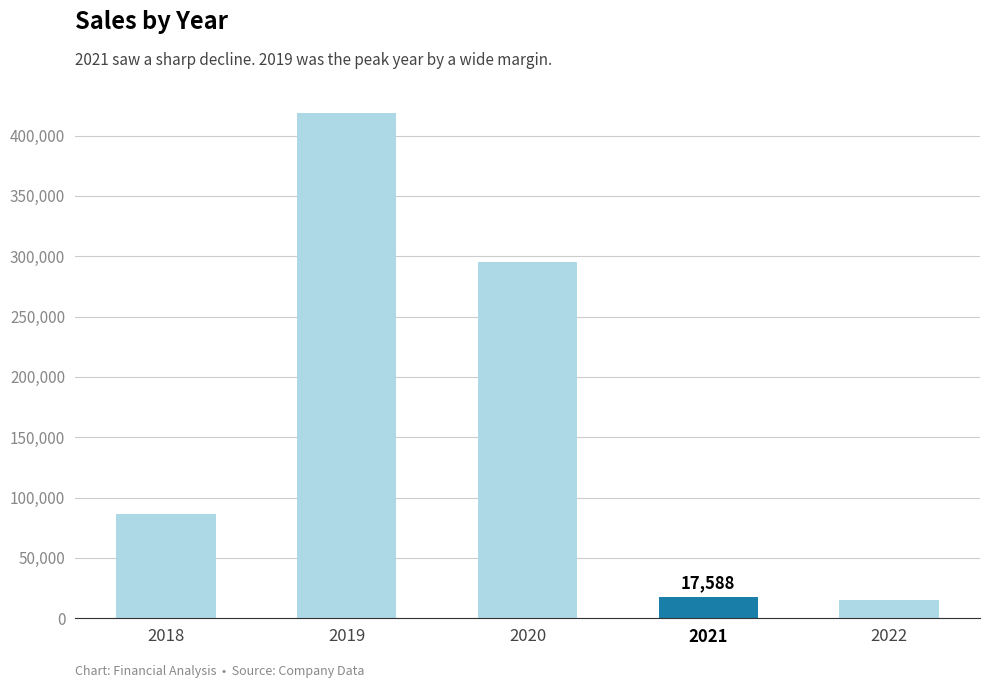

True or false: the data shows 418483 at 2019.

True